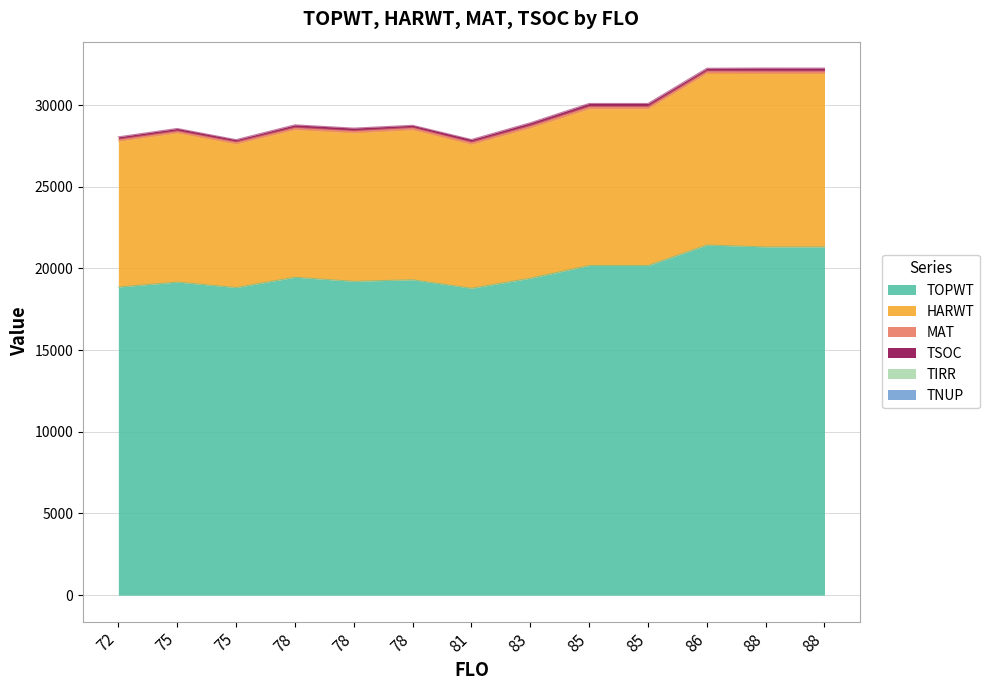

What is the spread (max minus min) of values at 78?

19459